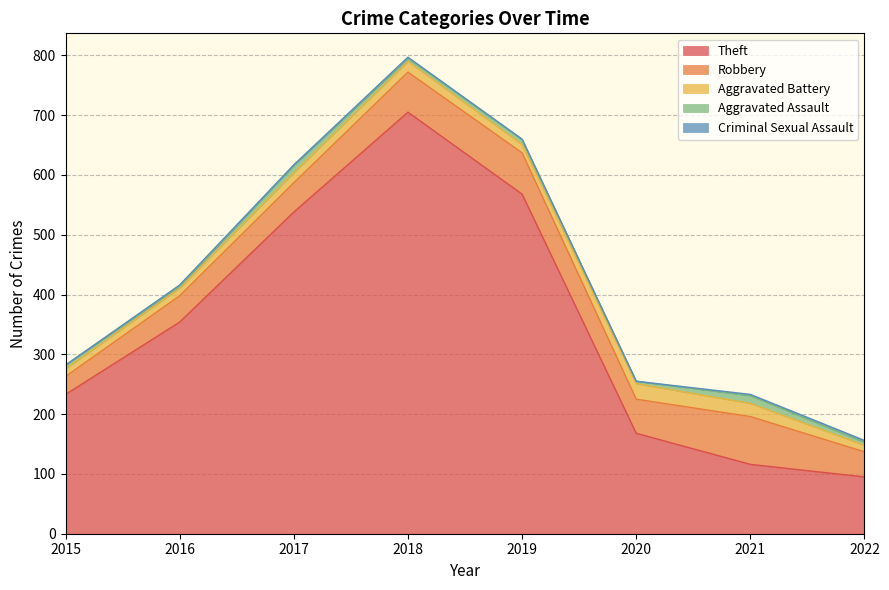

Does the chart have visible grid lines?

Yes